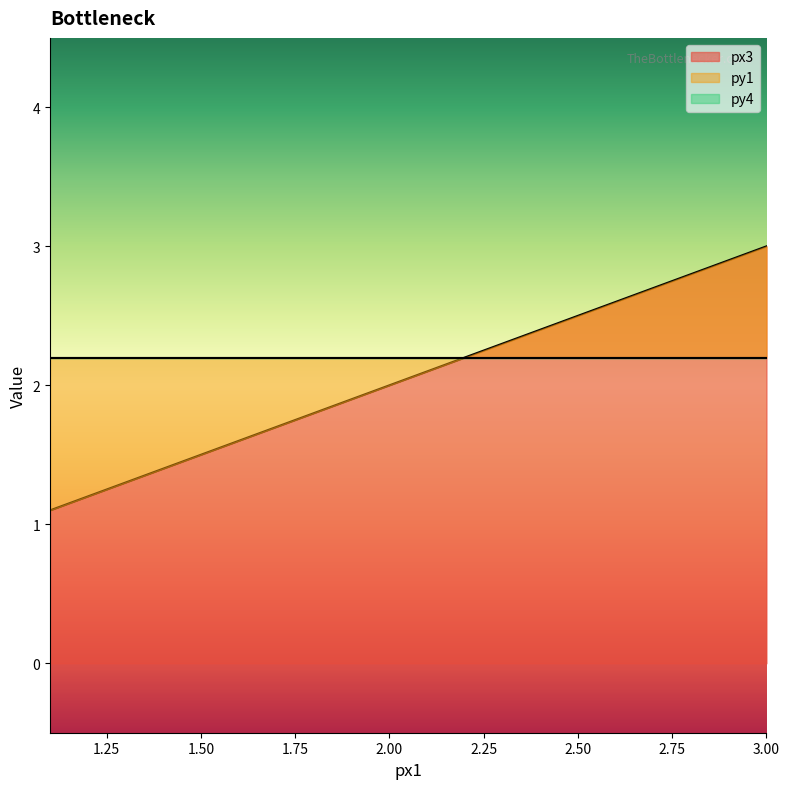

Rank the series at 5 from lowest to highest value.

px3, py1, py4